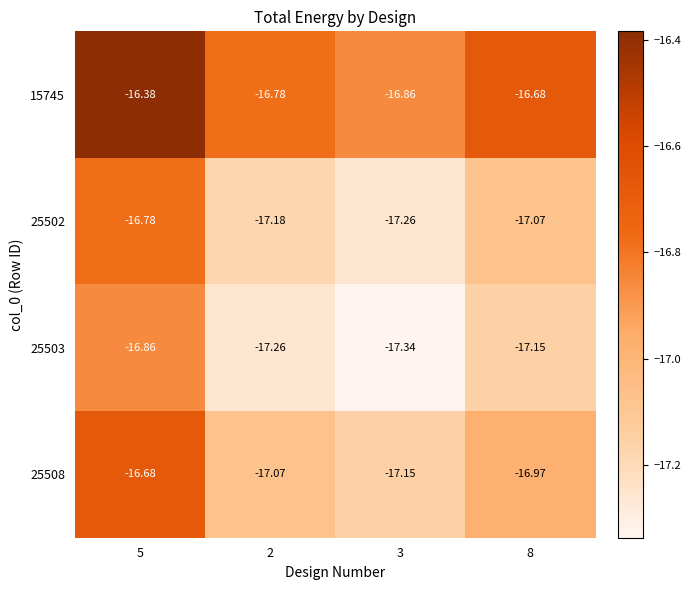

Is the value of 25503 at 8 greater than the value of 25502 at 2?

Yes